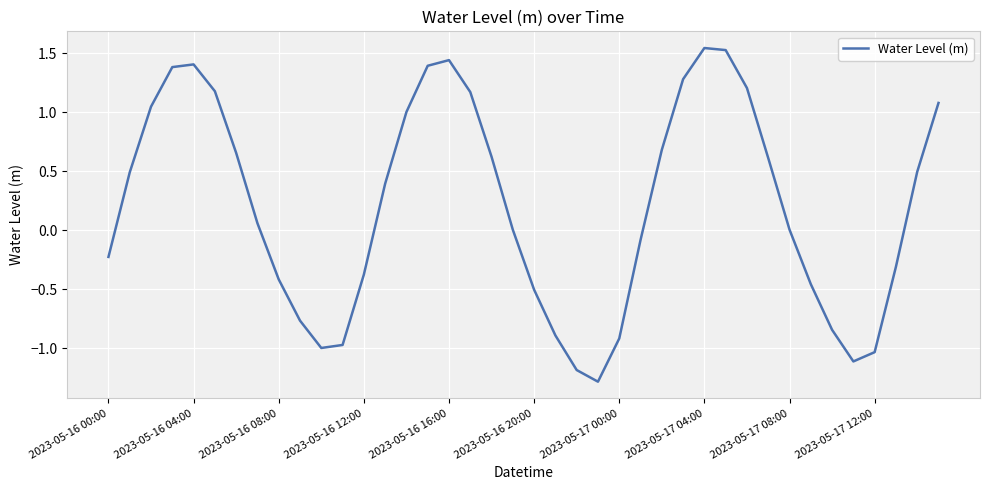

What is the smallest value displayed?

-1.3